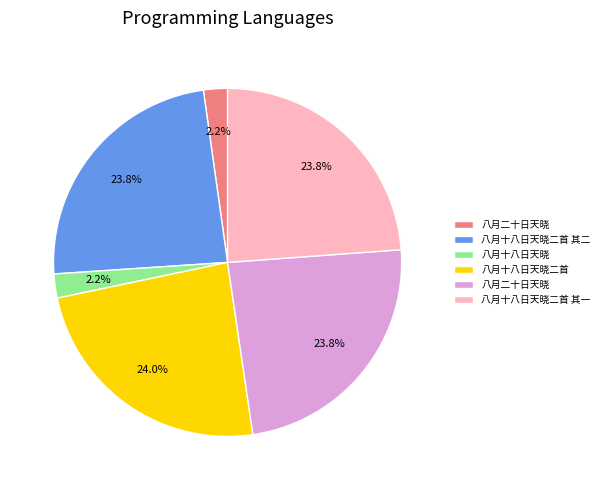

How many slices are in this pie chart?

6